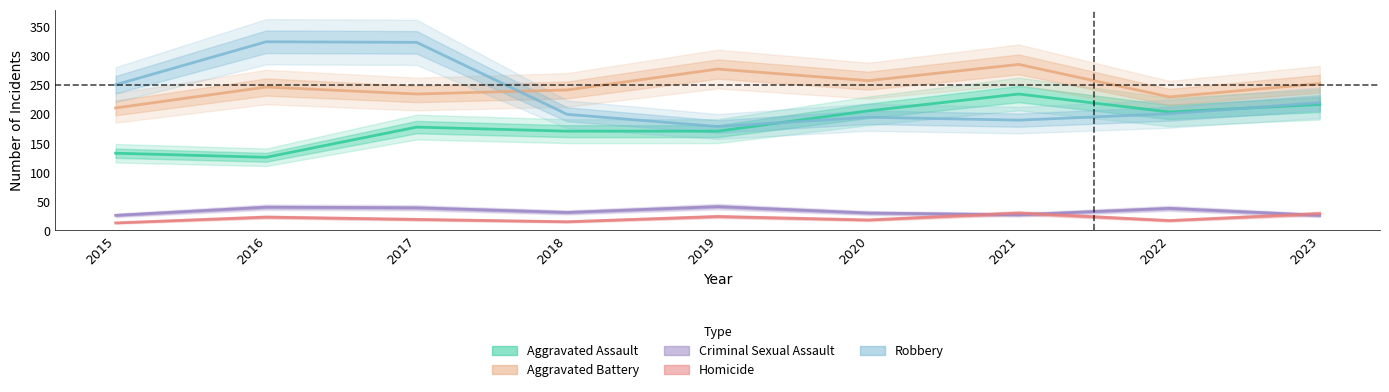

At which category does Criminal Sexual Assault reach its first local valley?

2018